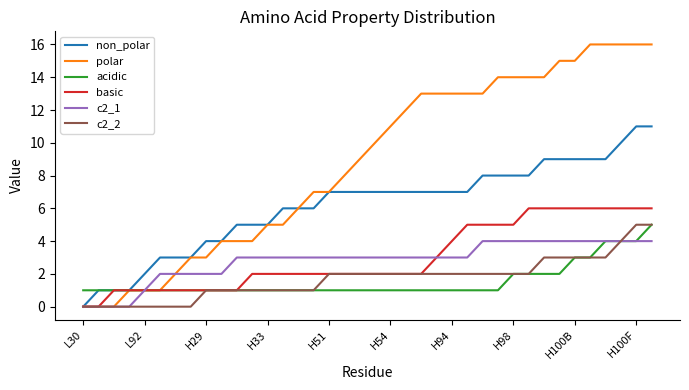

Which series has the largest range (max minus min)?

polar